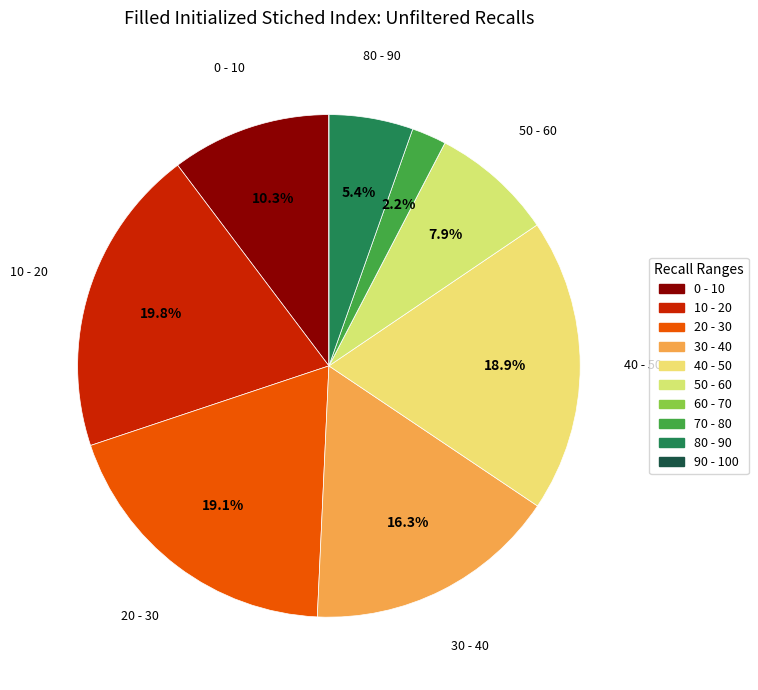

To the nearest percent, what portion does 70 - 80 represent?

2%